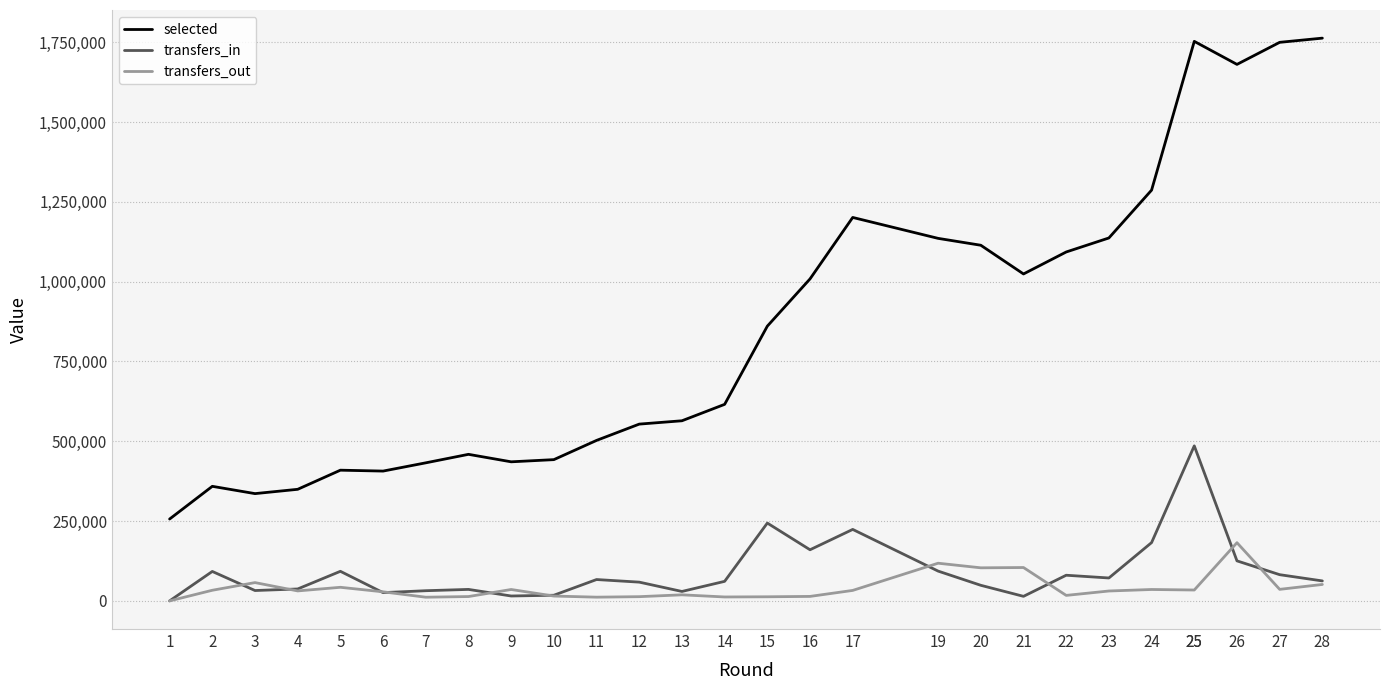

At 20, list the series in order from smallest to largest.

transfers_in, transfers_out, selected